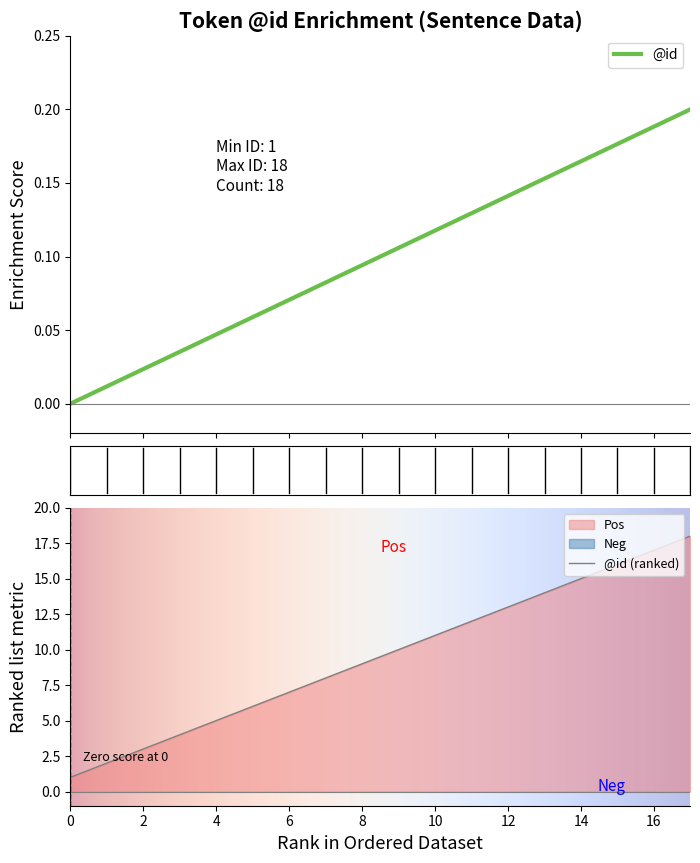

Does the chart have visible grid lines?

No